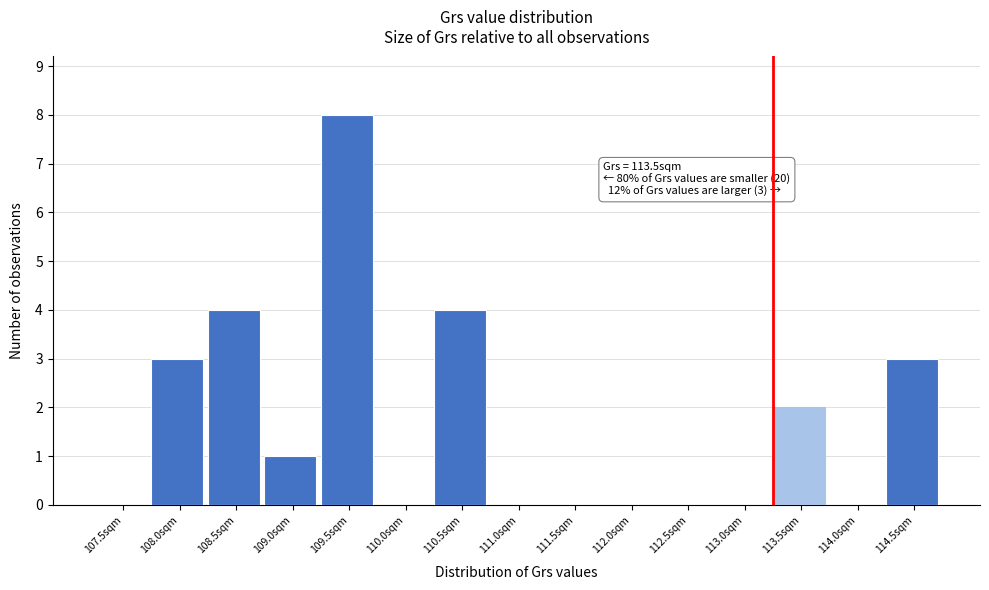

Reading left to right, what are all the values shown in this chart?

107.5sqm=0	108.0sqm=3	108.5sqm=4	109.0sqm=1	109.5sqm=8	110.0sqm=0	110.5sqm=4	111.0sqm=0	111.5sqm=0	112.0sqm=0	112.5sqm=0	113.0sqm=0	113.5sqm=2	114.0sqm=0	114.5sqm=3